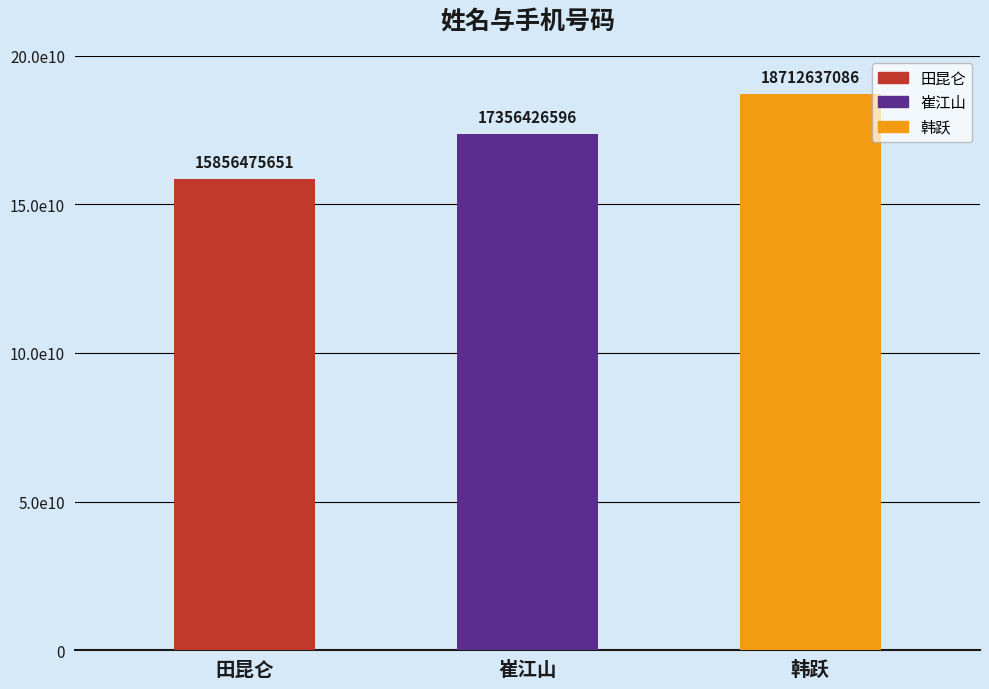

What value does the data have at 韩跃, to the nearest 50?

18712637100